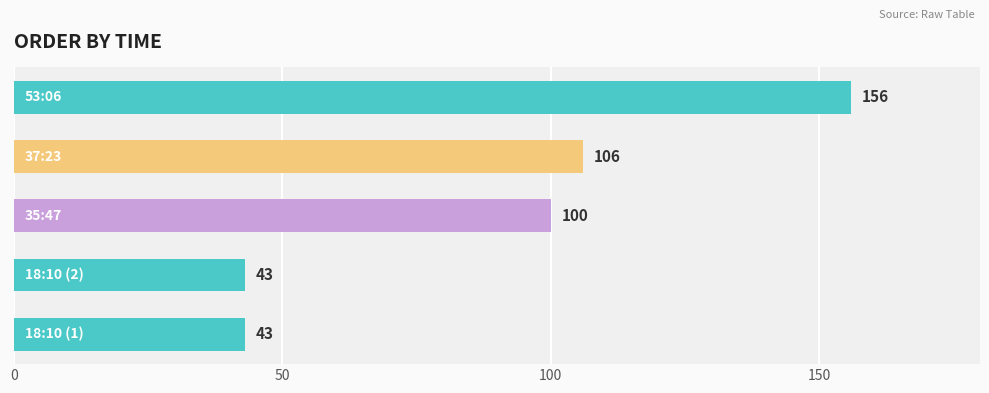

What is the smallest value displayed?

43